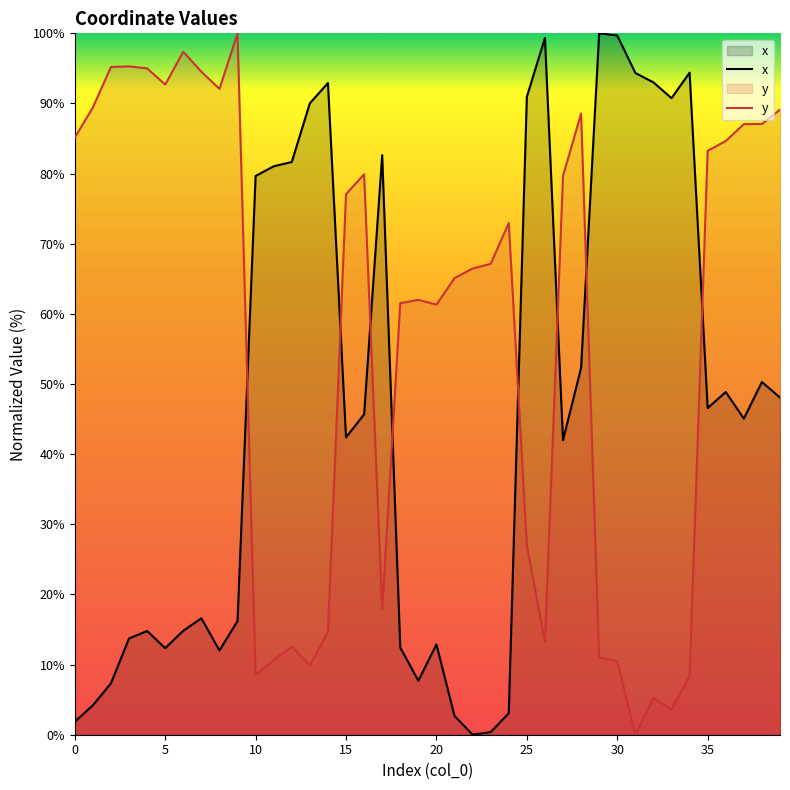

What is the difference between the highest and lowest values at 15?

34.7